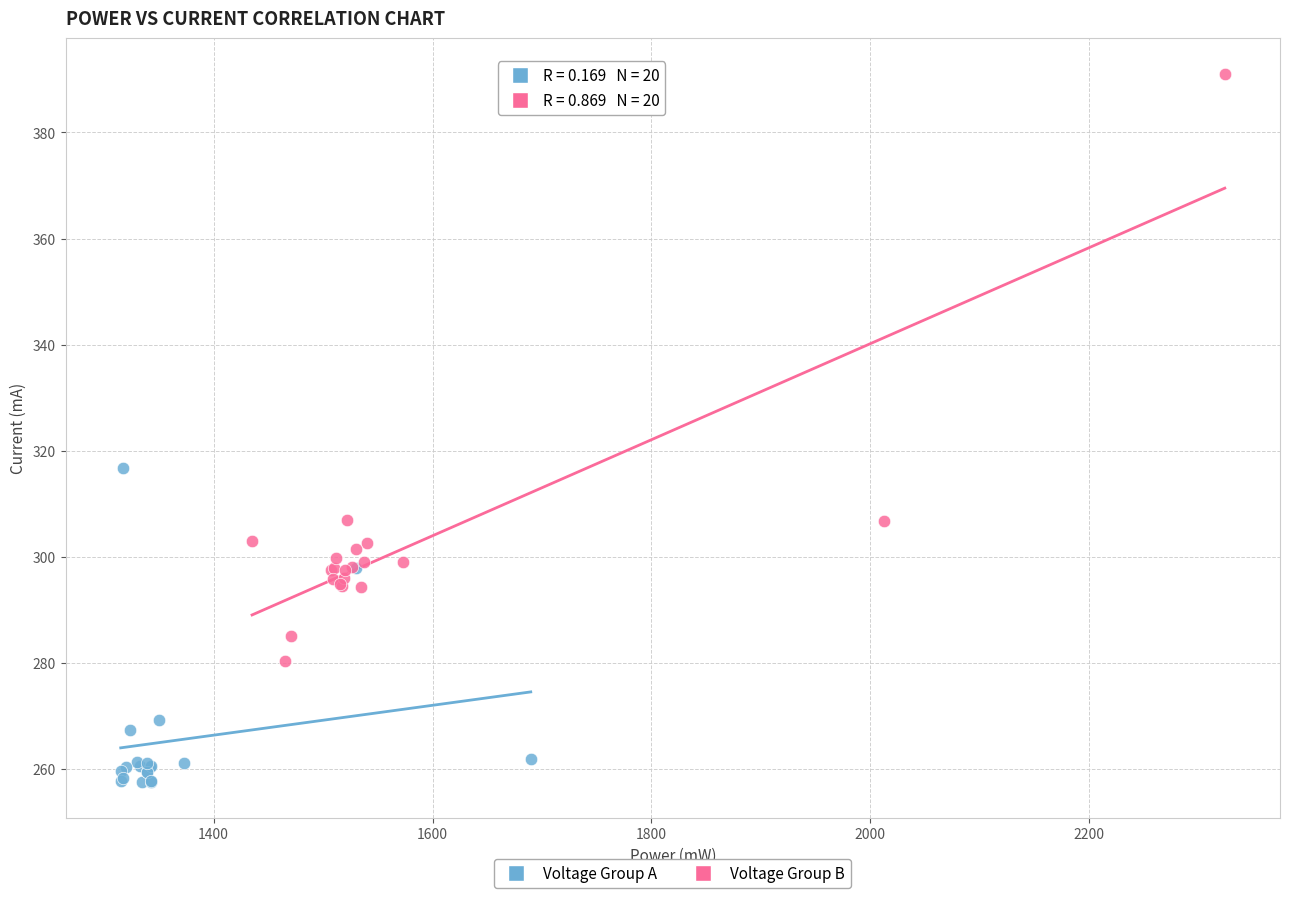

Which series contains the highest Y value?

Voltage Group B